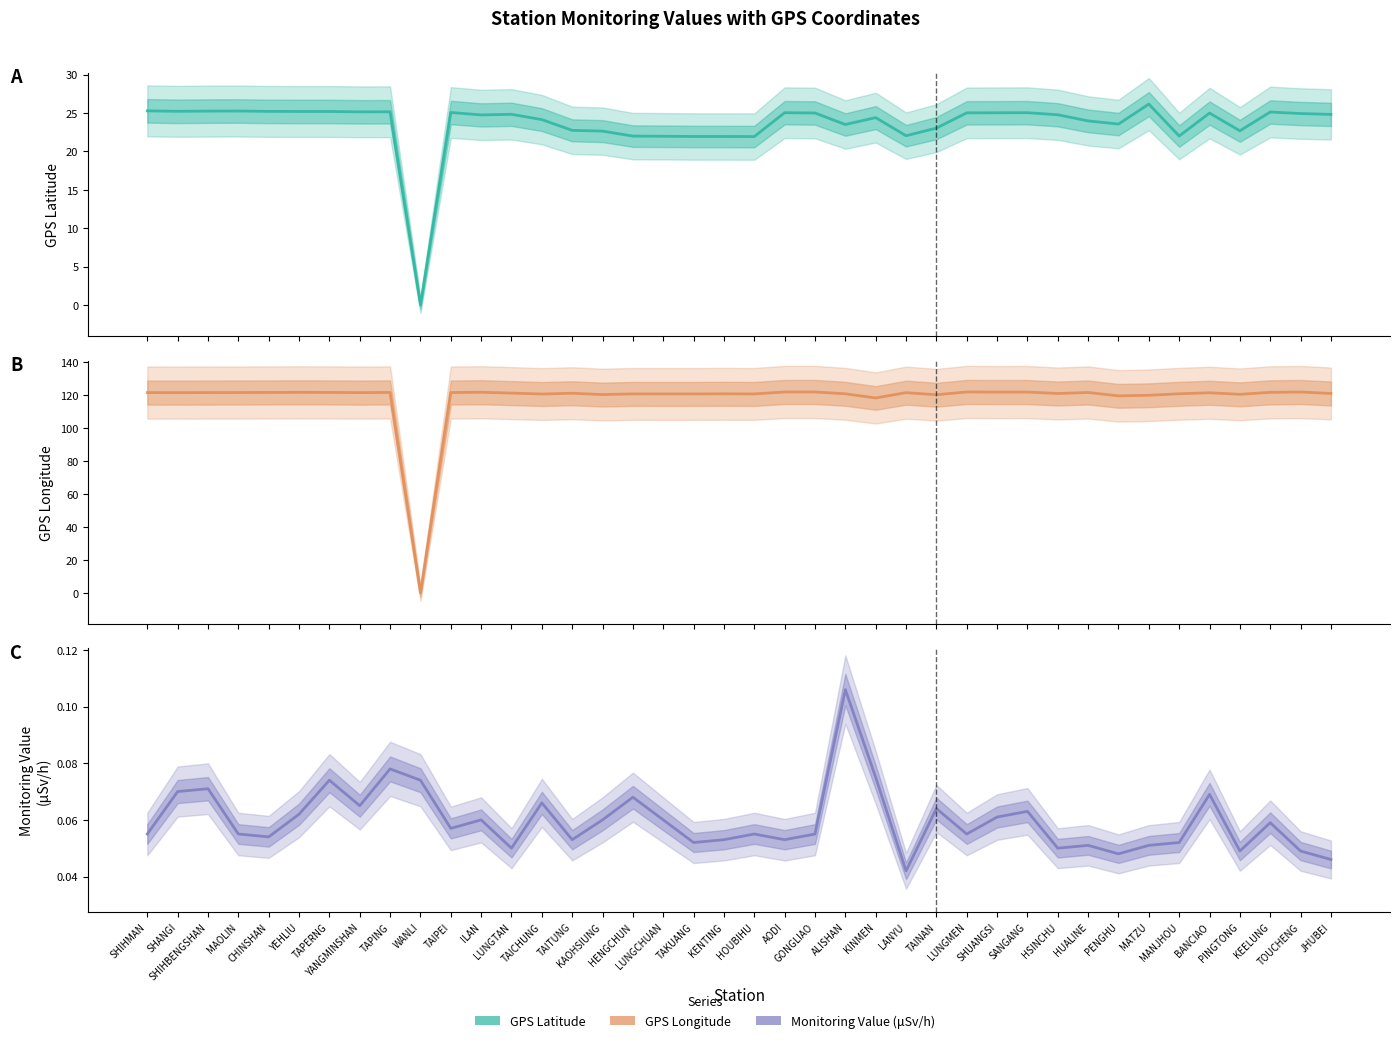

Where is the first local maximum for GPS Latitude?

MAOLIN